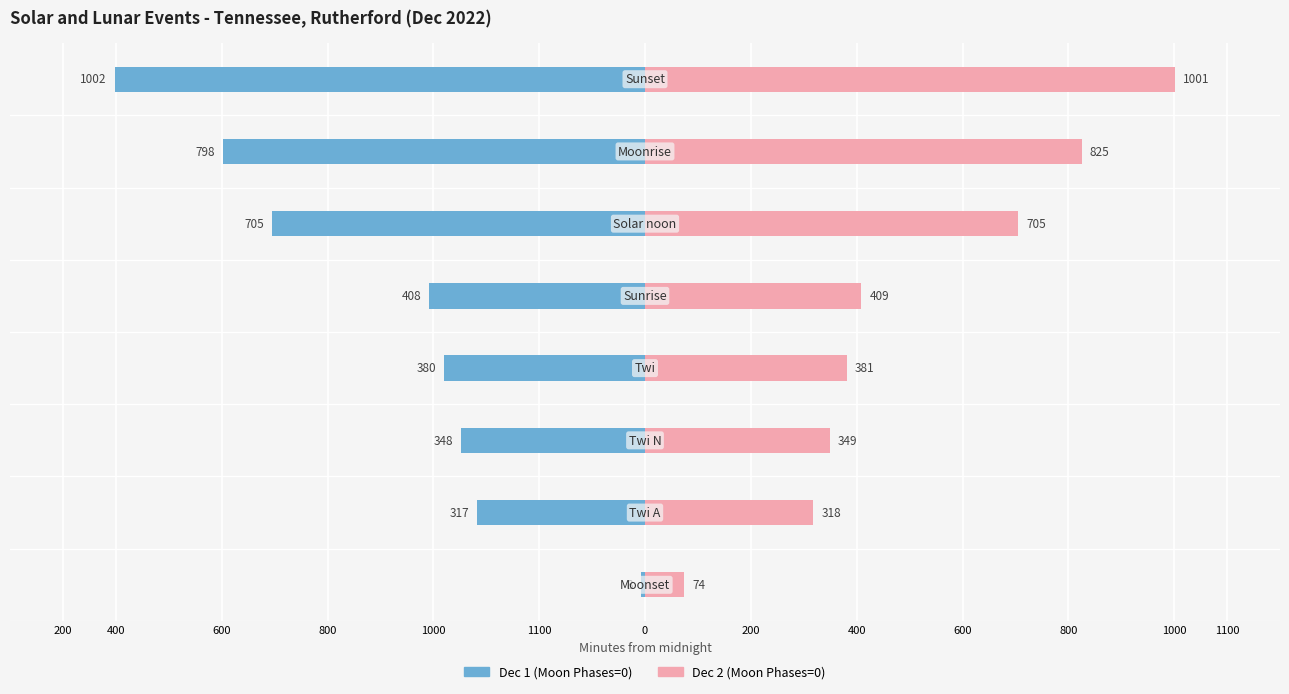

How many values in the Dec 1 (Moon Phases=0) series are below -380?

4